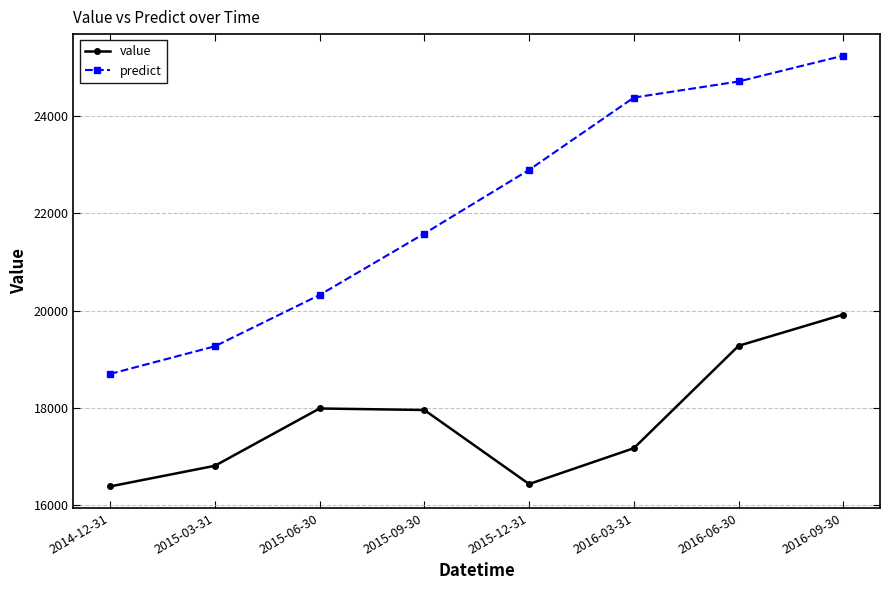

How many lines are shown in the chart?

2